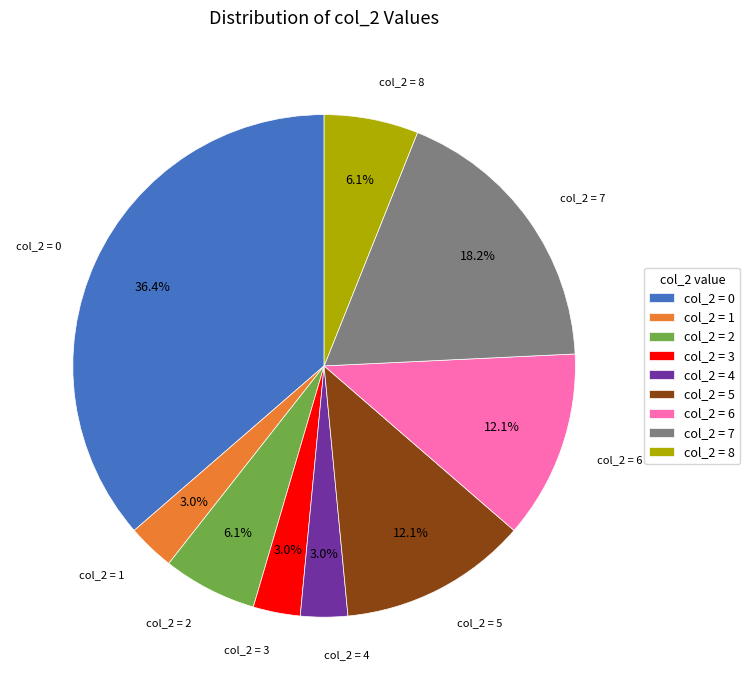

Is col_2 = 2 the majority of the pie?

No